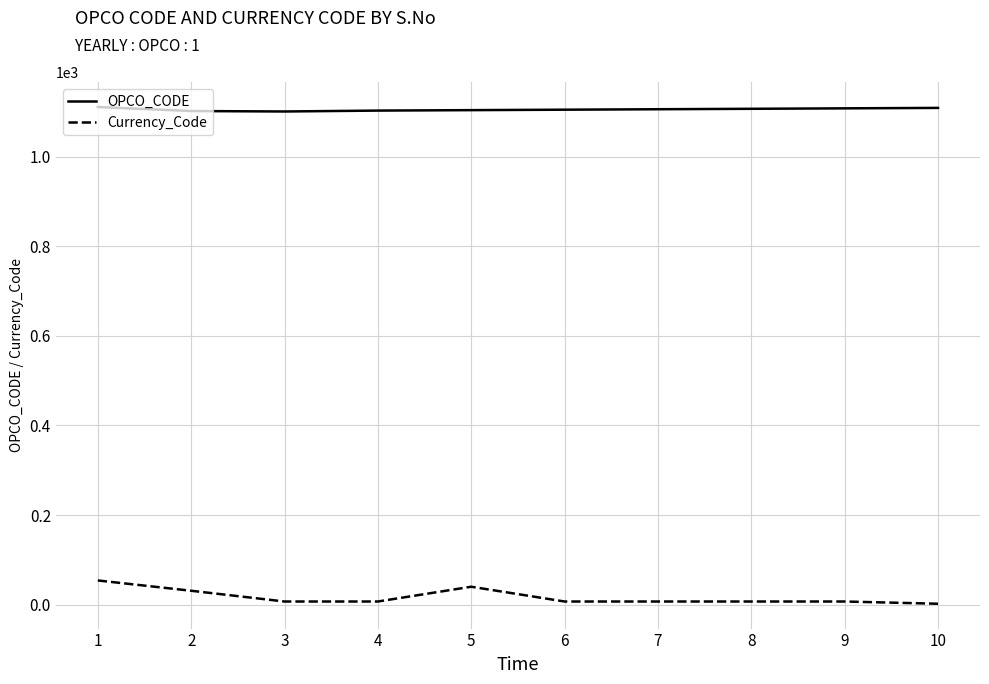

At how many categories does at least one series exceed 380?

10